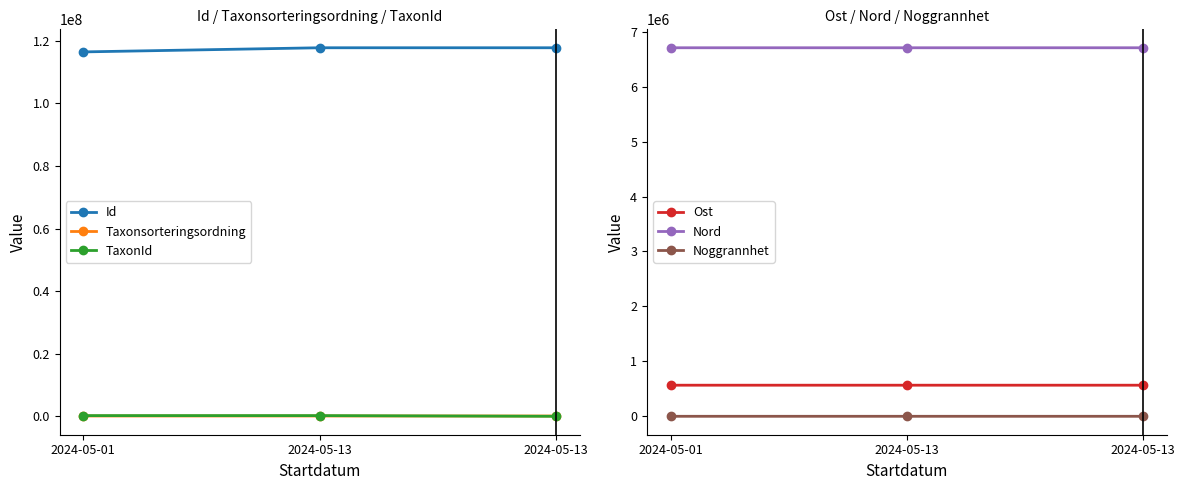

What are all the series names shown in the legend?

Id, Taxonsorteringsordning, TaxonId, Ost, Nord, Noggrannhet